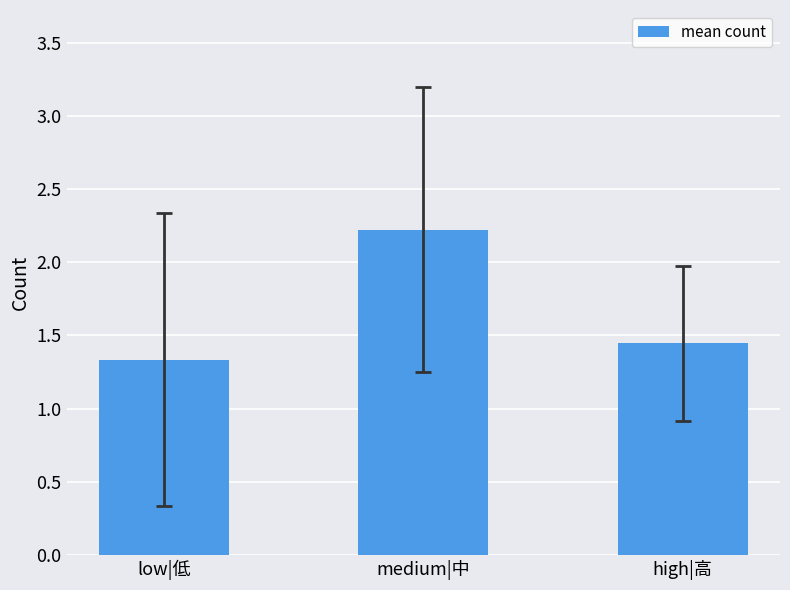

Rank the categories by value from highest to lowest.

medium|中, high|高, low|低